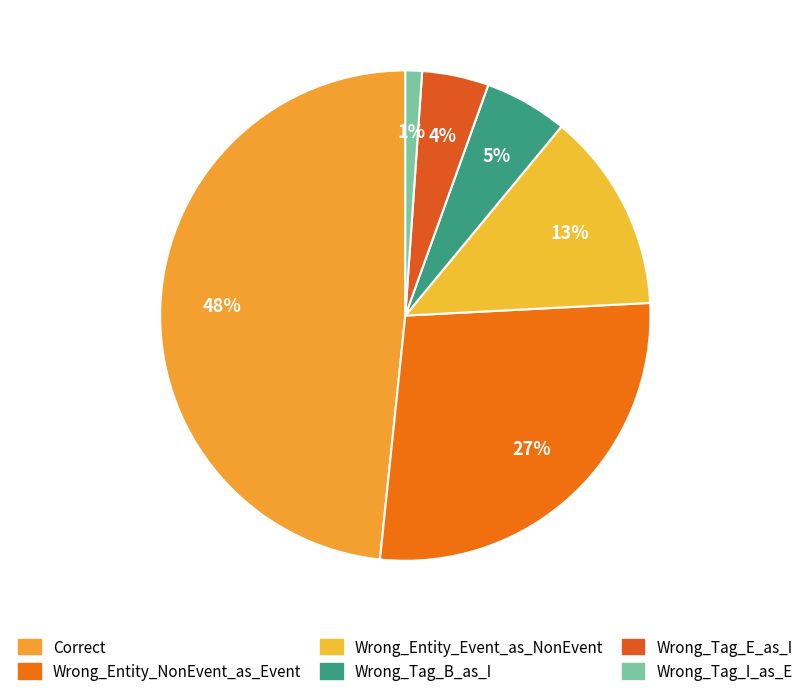

Which has a higher value, Wrong_Tag_E_as_I or Wrong_Entity_NonEvent_as_Event?

Wrong_Entity_NonEvent_as_Event